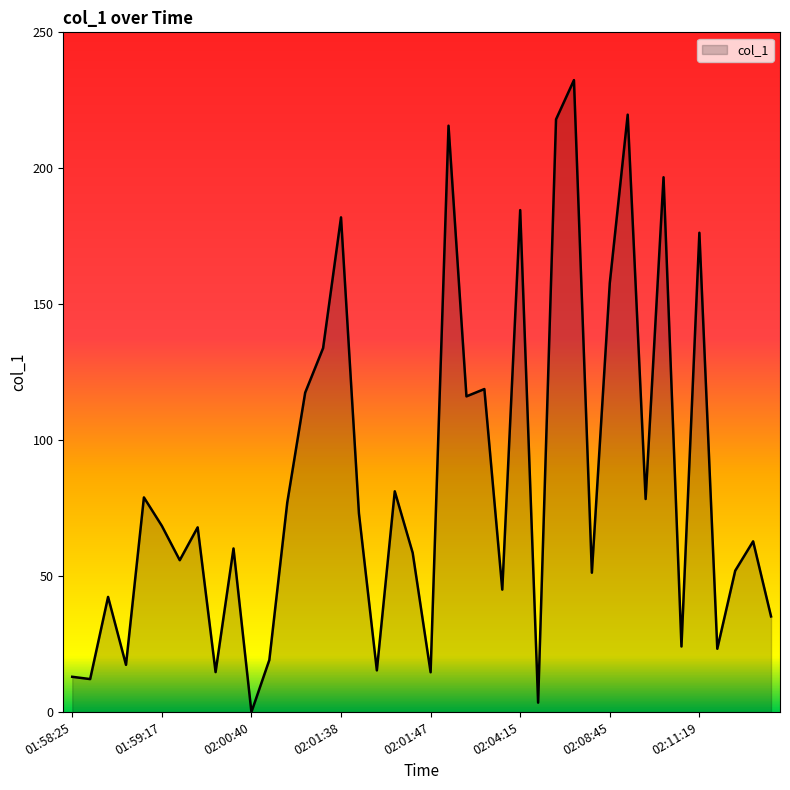

Rank the categories by value from lowest to highest.

02:00:40, 02:05:31, 01:58:46, 01:58:25, 02:01:47, 01:59:46, 02:00:45, 01:58:54, 02:01:18, 02:17:28, 02:10:59, 02:19:36, 01:58:47, 02:03:35, 02:06:11, 02:18:54, 02:00:25, 02:01:46, 02:01:06, 02:19:35, 01:59:44, 01:59:17, 02:00:42, 02:01:23, 02:08:29, 01:59:01, 02:00:45, 02:03:12, 02:01:28, 02:03:32, 02:01:34, 02:08:45, 02:11:19, 02:01:38, 02:04:15, 02:10:57, 02:03:07, 02:05:59, 02:09:16, 02:05:07